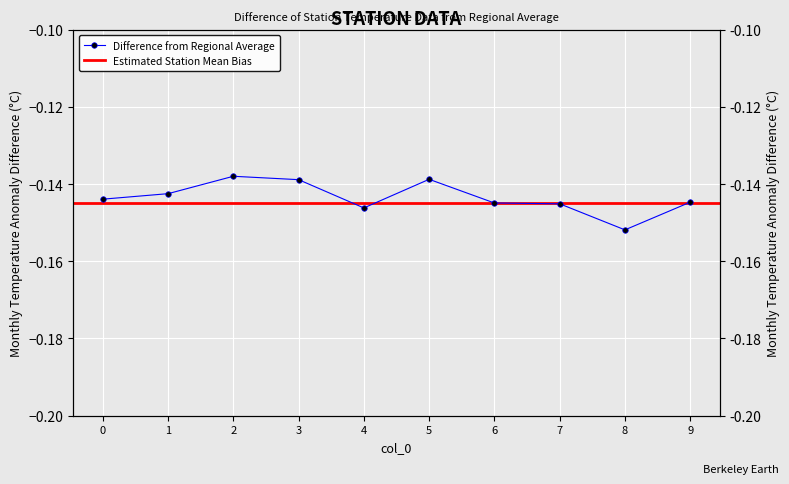

List the labels in order of value, smallest first.

8, 4, 7, 6, 9, 0, 1, 3, 5, 2